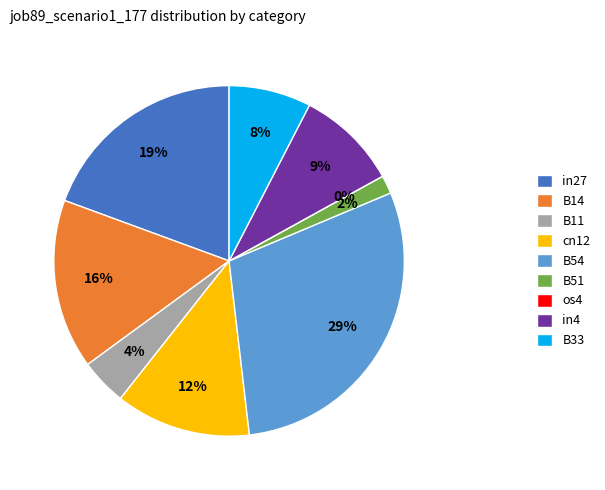

Which slice is the largest?

B54